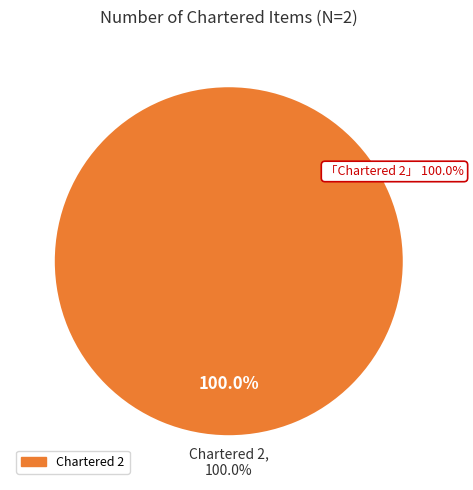

To the nearest percent, what is the combined percentage of Chartered 2 and Chartered 1?

100%